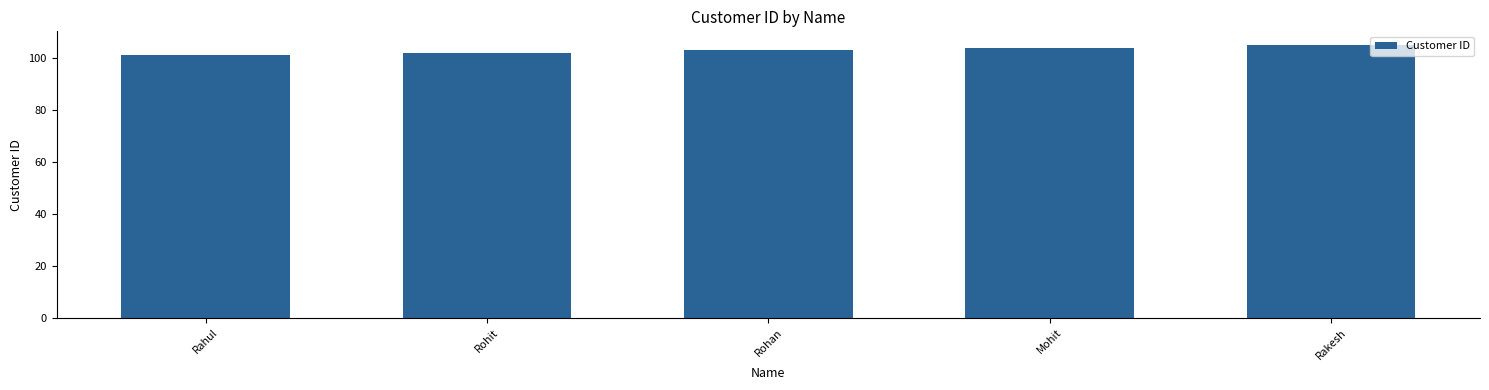

Between Mohit and Rohan, which is larger?

Mohit